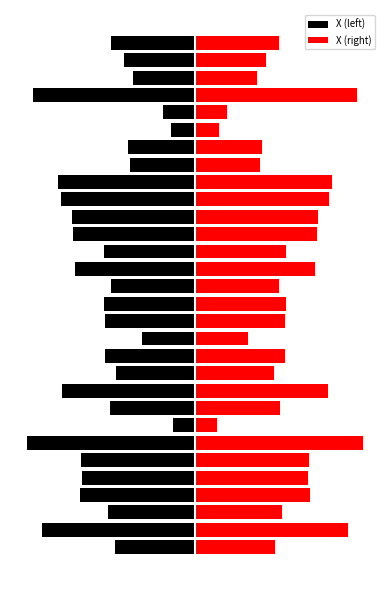

List the labels in order of X (right) value, largest first.

6, 26, 1, 21, 20, 9, 19, 18, 16, 3, 5, 4, 17, 14, 11, 13, 2, 8, 29, 15, 0, 10, 28, 23, 22, 27, 12, 25, 24, 7